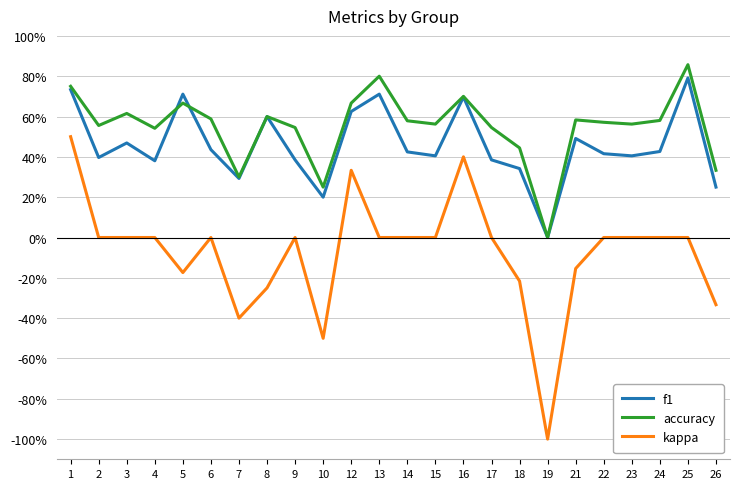

Which series changed the most between 10 and 25?

accuracy